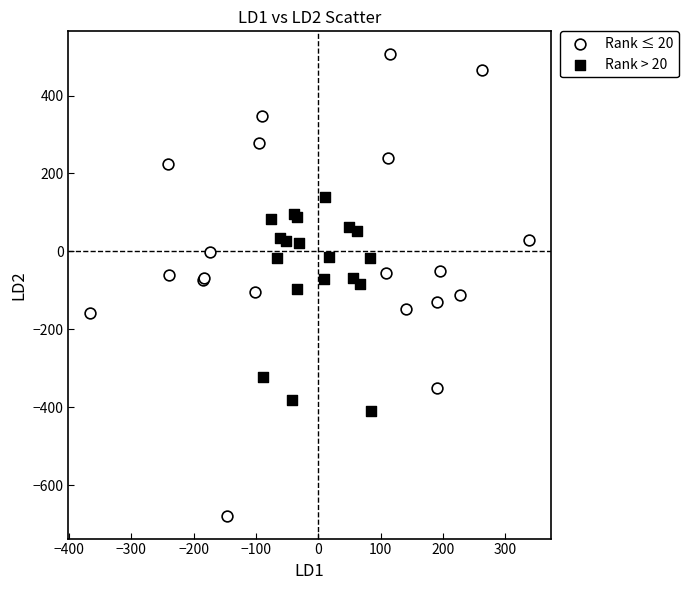

Which series contains the highest Y value?

Rank ≤ 20